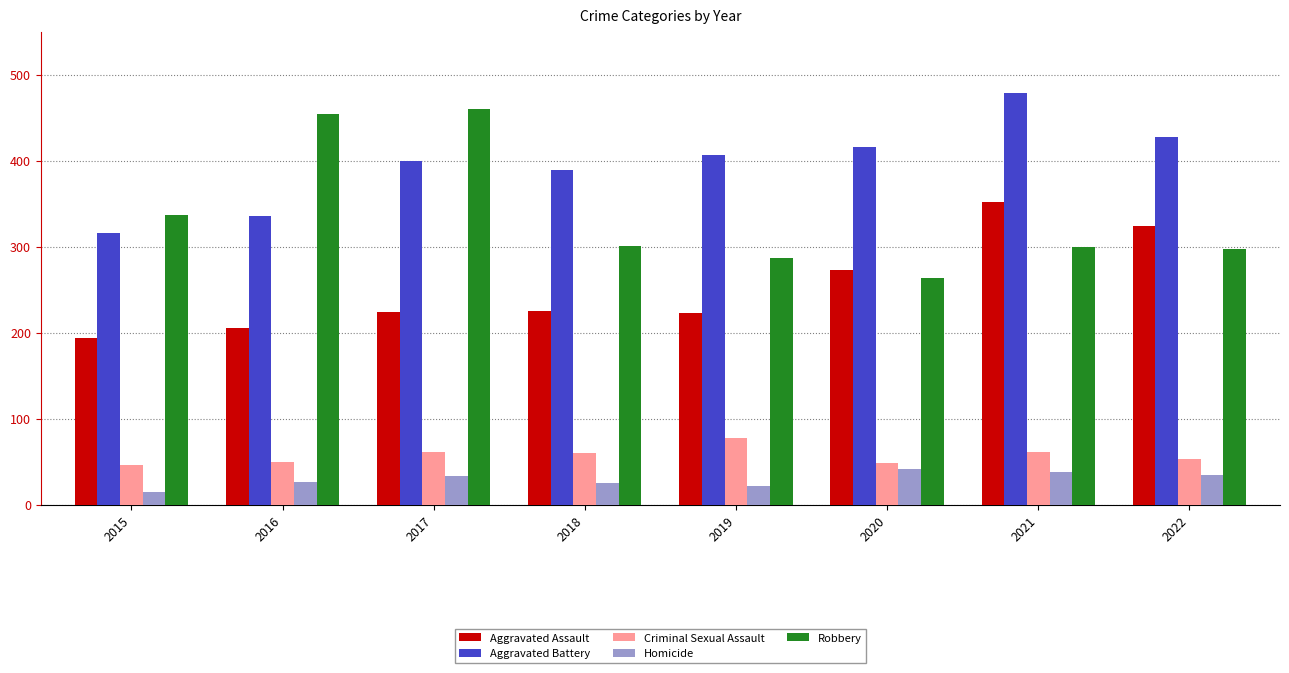

At which label is Aggravated Assault closest to 273?

2020